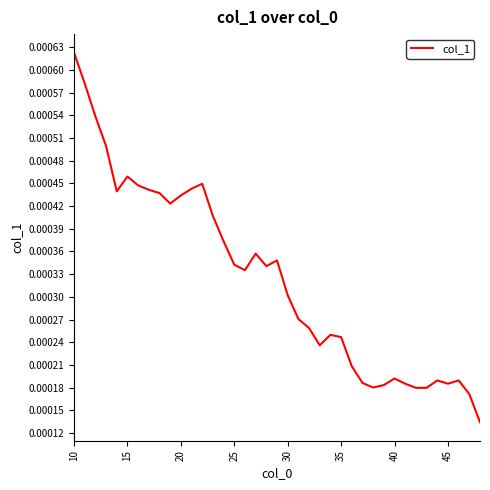

At which category does the data reach its first local peak?

15